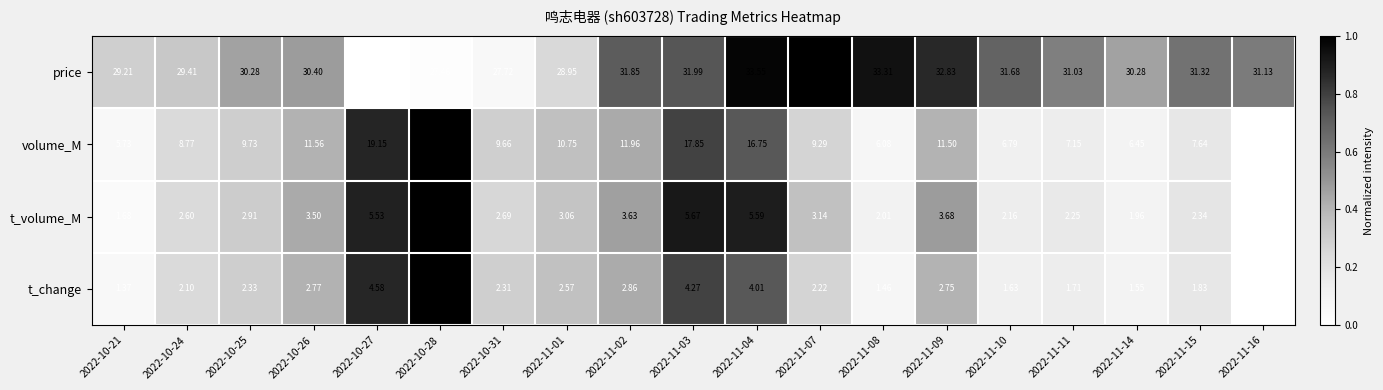

What is the spread (max minus min) of values at 2022-10-27?

22.8